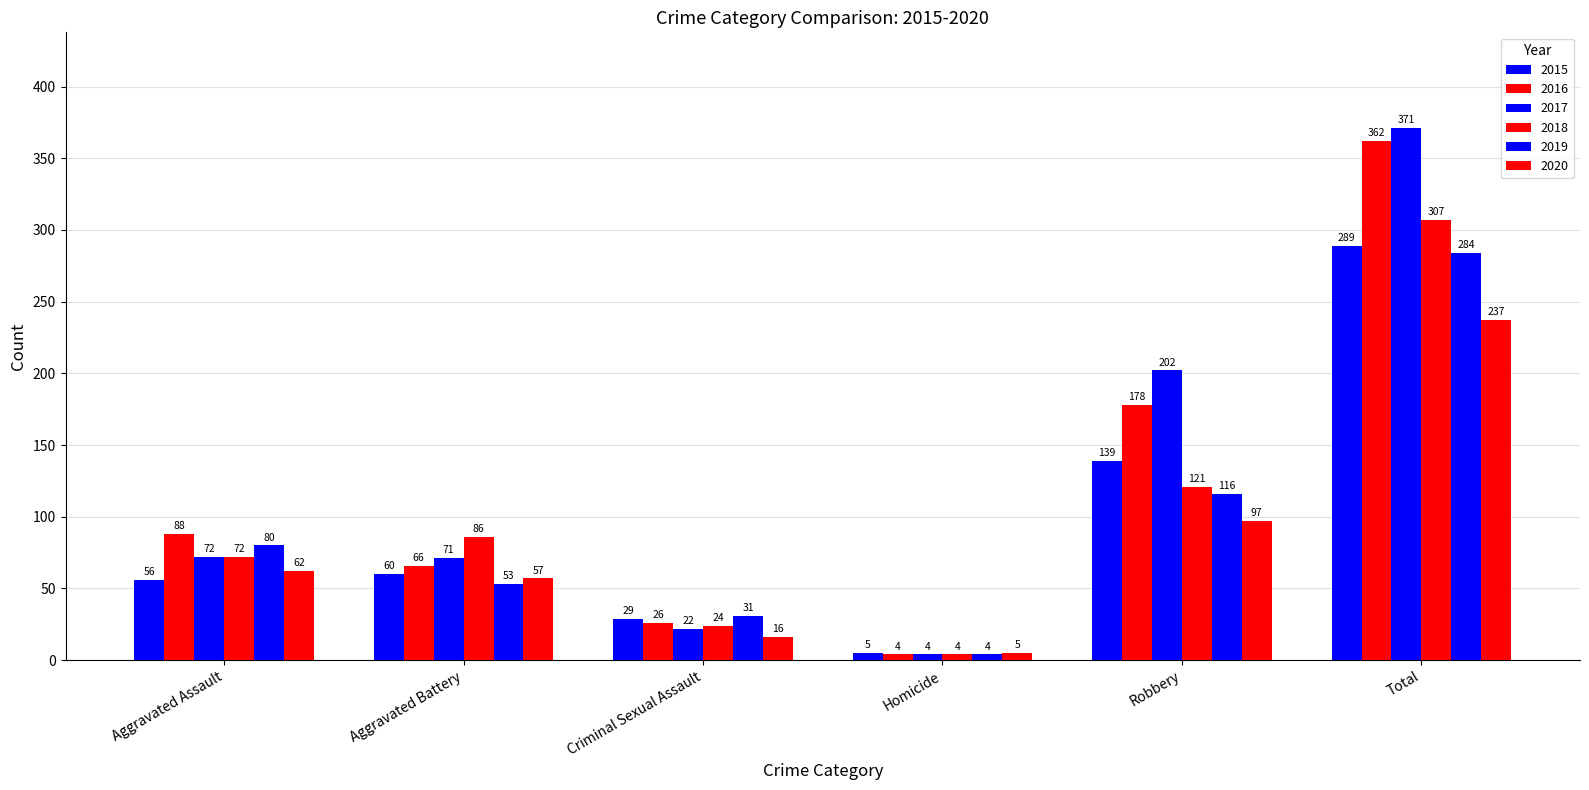

Does the chart contain stacked bars?

No